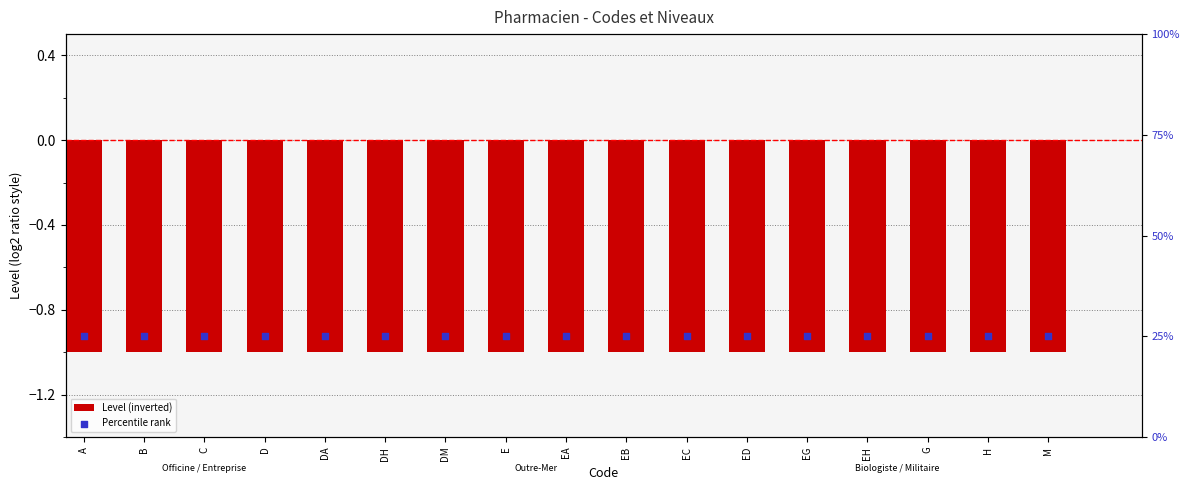

Which series reaches the minimum Y coordinate?

Level (inverted)